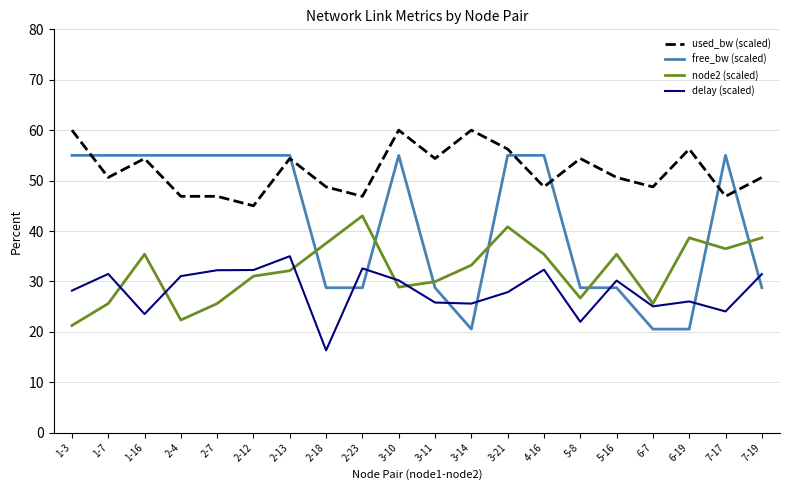

True or false: used_bw (scaled) and delay (scaled) intersect in this chart.

False